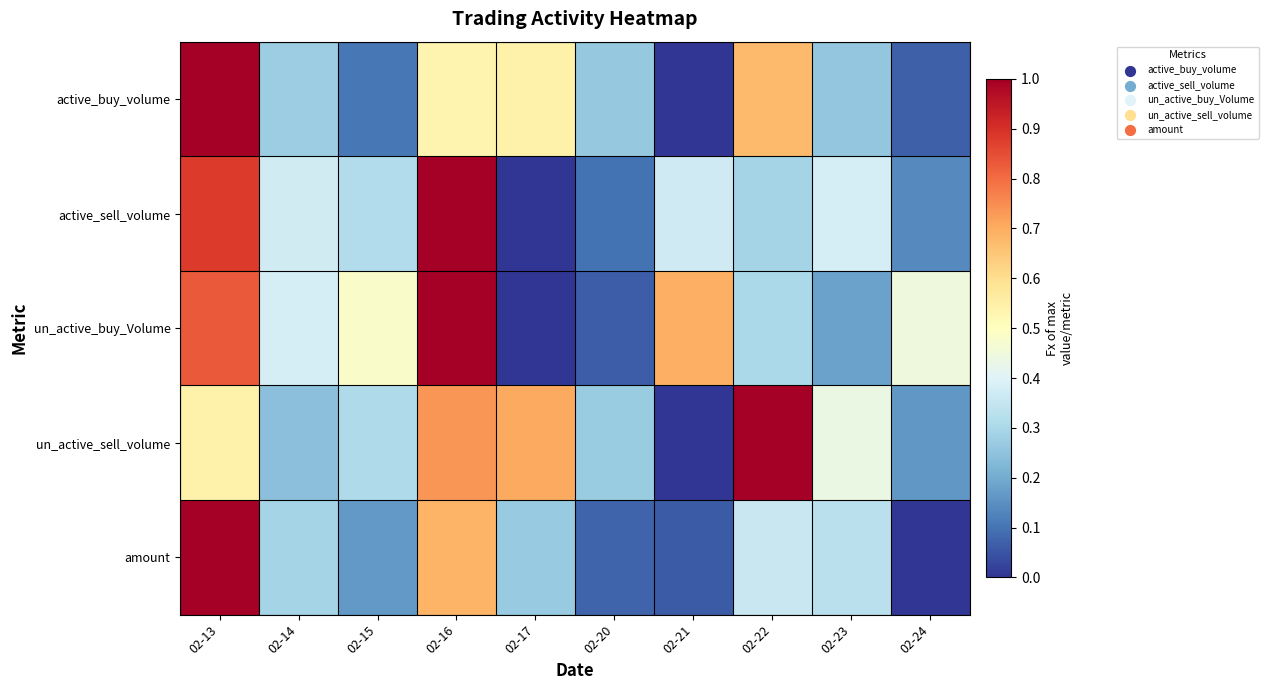

At which category is the sum across all series the highest?

02-13